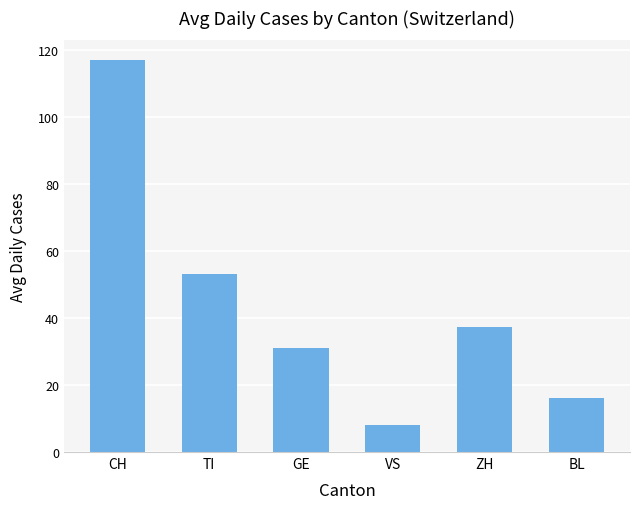

What is the minimum value shown in the chart?

7.9